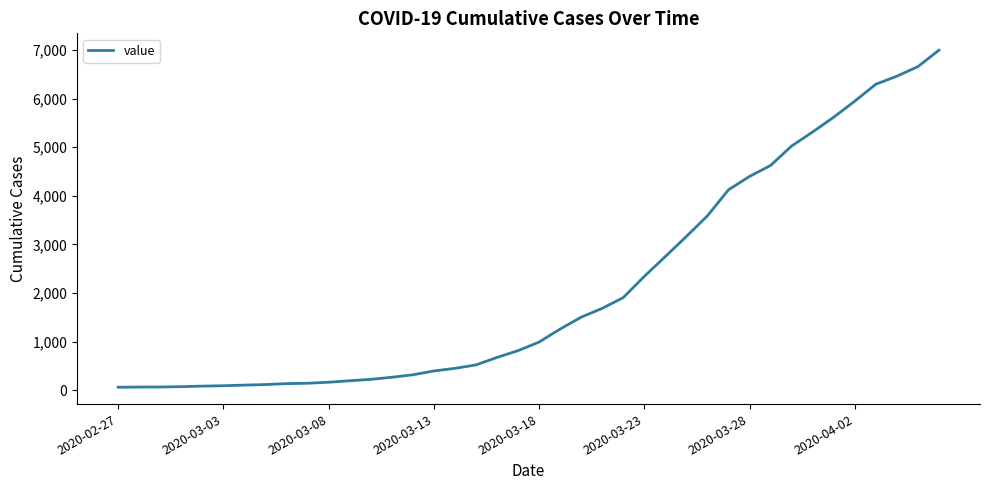

What is the difference between the maximum and minimum values?

6931